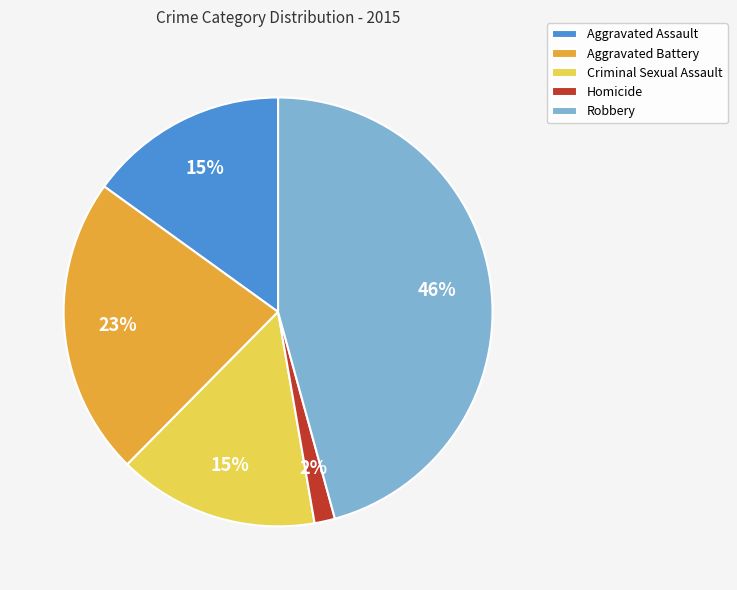

Which slice is the smallest?

Homicide